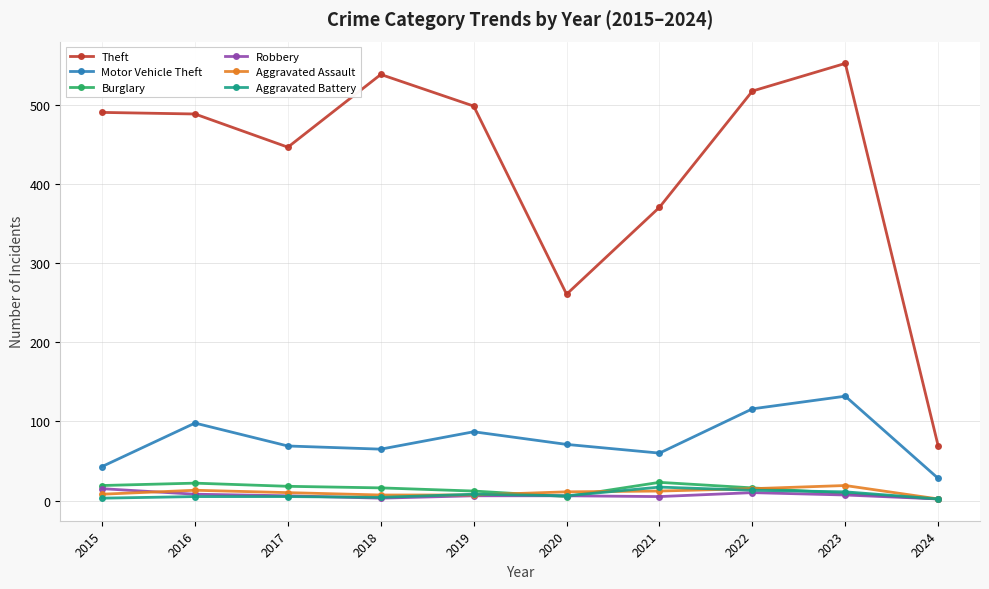

Which series has the largest range (max minus min)?

Theft